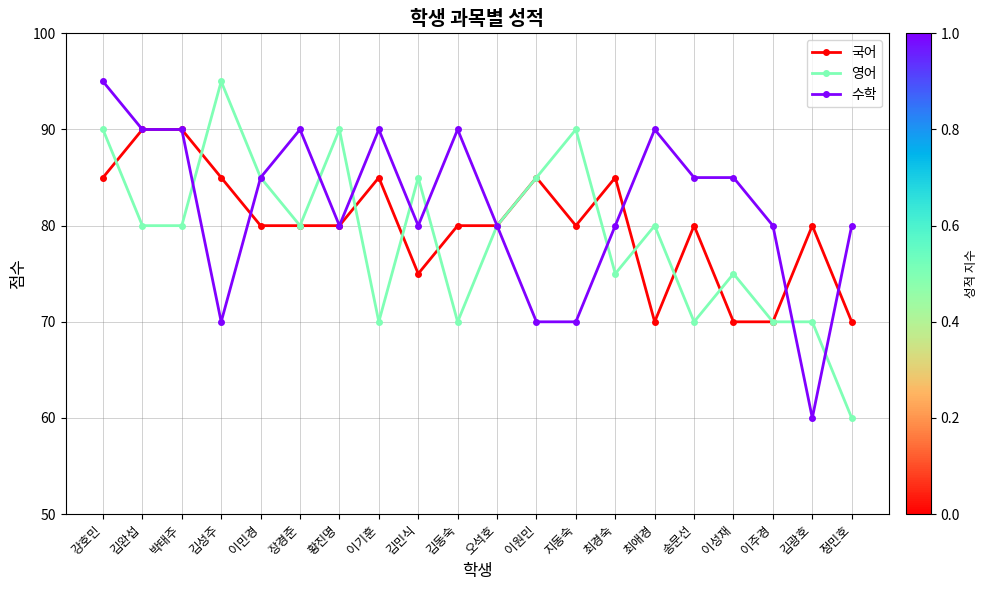

What is the total value across all series at 박태주?

260